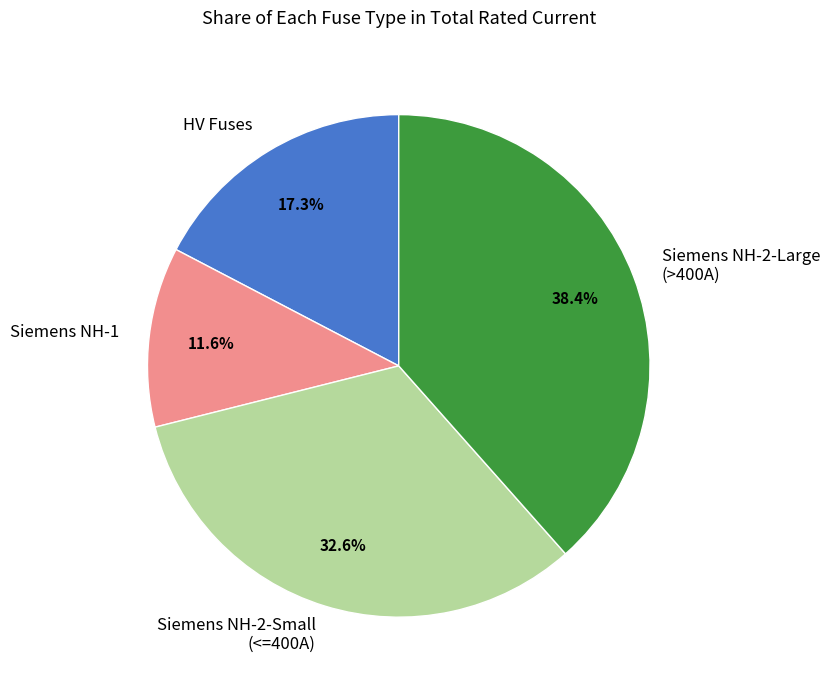

What portion of the pie excludes HV Fuses?

82.7%